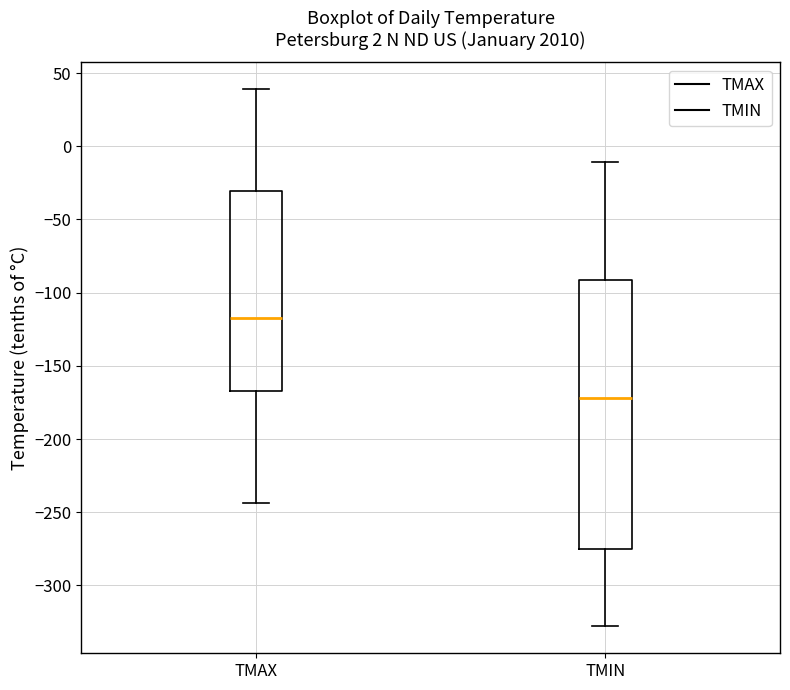

Reading left to right, read every box against the y-axis: the position of its median line, the range the box covers, and the ends of its whiskers. The values are not printed on the chart, so give them approximately, as read against the axis.

TMAX: median -115, box -165 to -30, whiskers -245 to 40
TMIN: median -170, box -275 to -90, whiskers -330 to -10